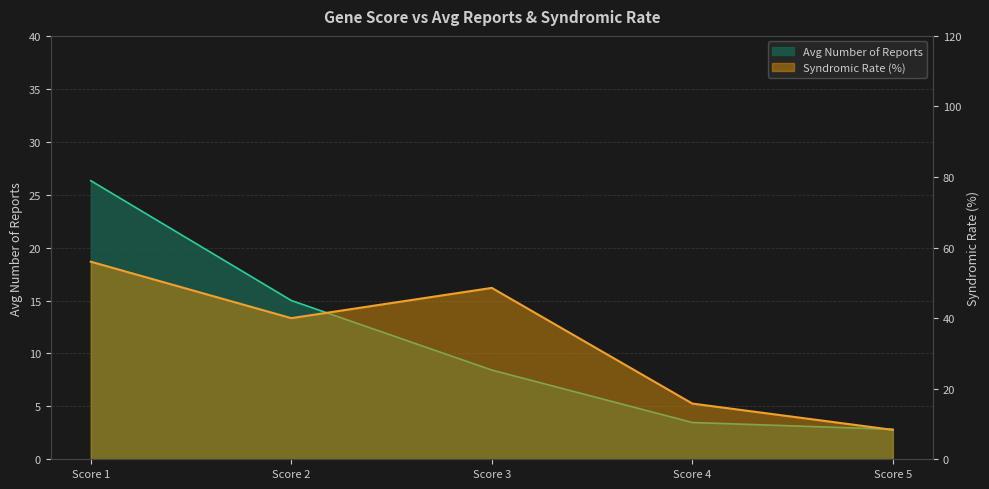

What value does the data have at Score 4?

3.5